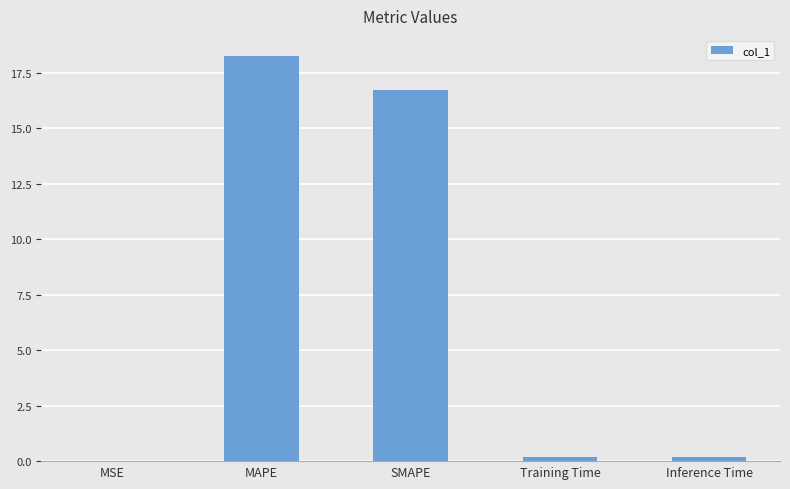

What is the average value?

7.1